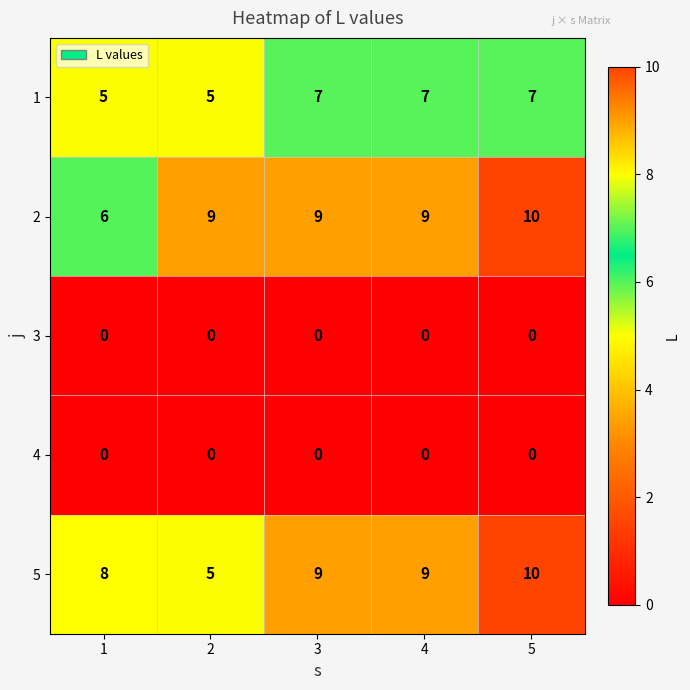

The value of 2 at 5 is 16. True or false?

False